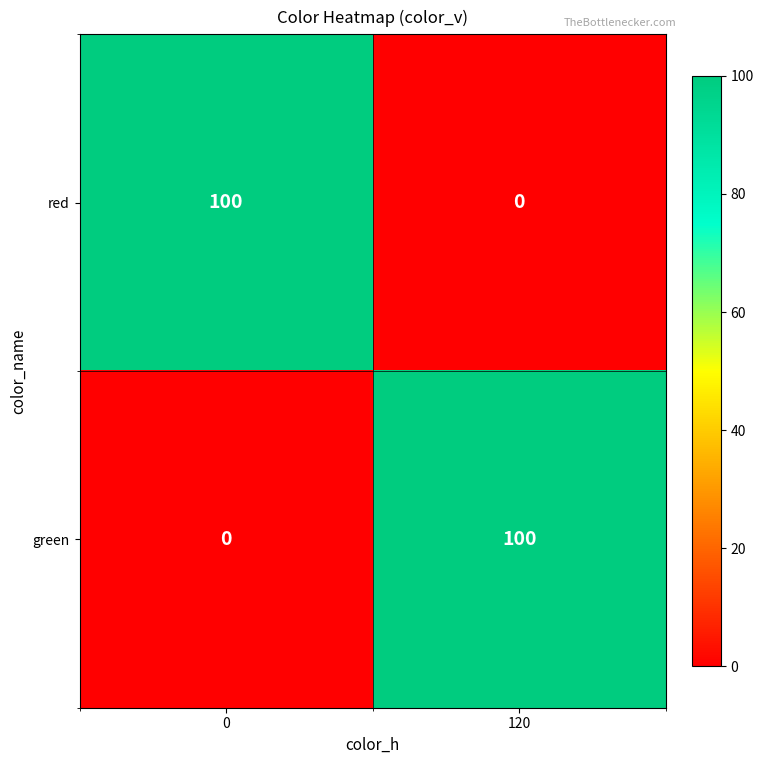

Rank the series at 0 from lowest to highest value.

green, red